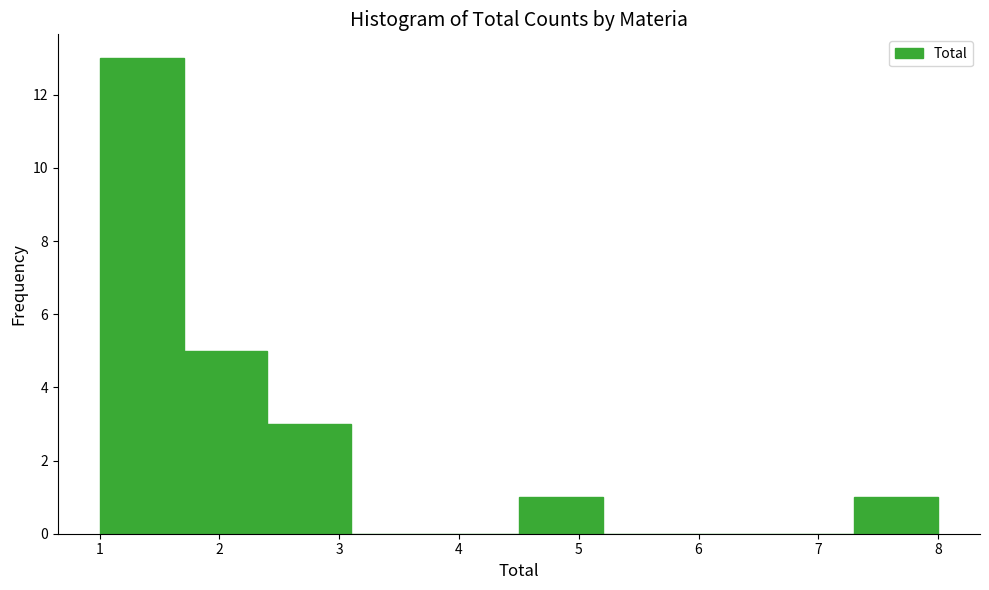

What is the height of the bar covering 1.0 to 1.7 on the x-axis? The values are not printed on the chart, so give them approximately, as read against the axis.

13